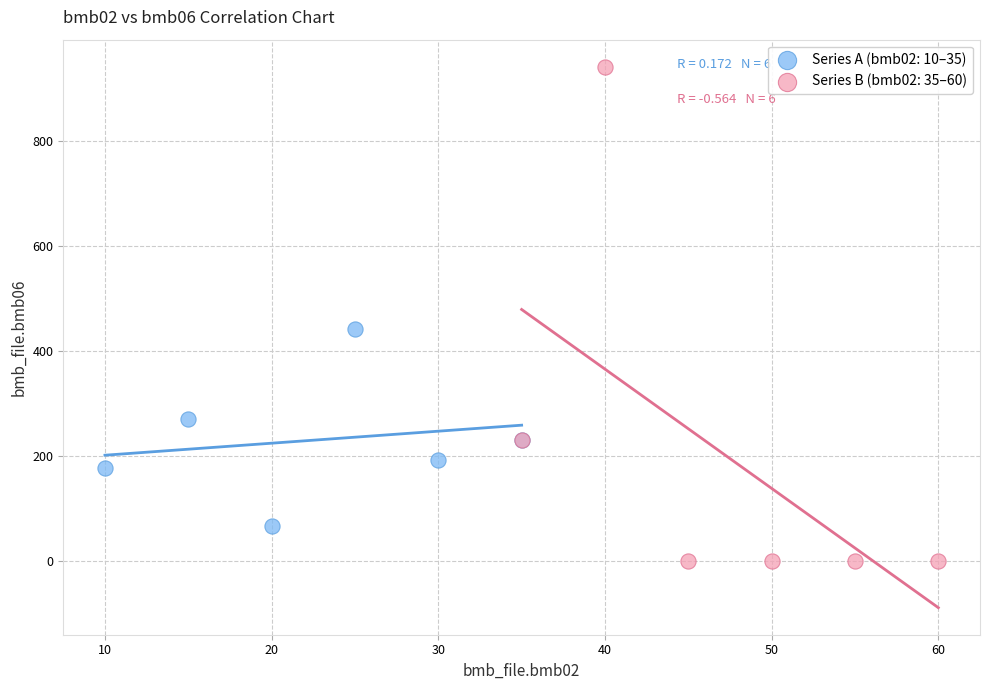

Which series contains the highest Y value?

Series B (bmb02: 35–60)